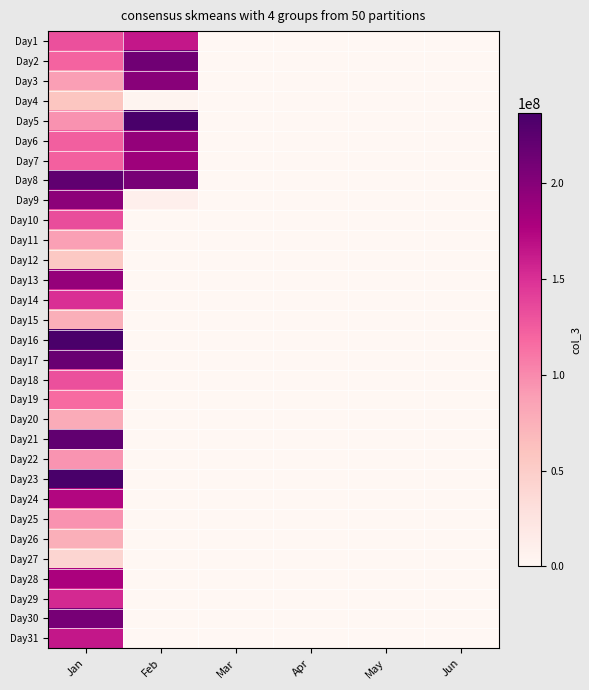

Reading left to right, transcribe all the data shown in this chart.

Day1: Jan=132112776	Feb=164041664	Mar=0	Apr=0	May=0	Jun=0
Day2: Jan=120673056	Feb=211940944	Mar=0	Apr=0	May=0	Jun=0
Day3: Jan=88067296	Feb=198566176	Mar=0	Apr=0	May=0	Jun=0
Day4: Jan=57518896	Feb=2792240	Mar=0	Apr=0	May=0	Jun=0
Day5: Jan=95519576	Feb=236739832	Mar=0	Apr=0	May=0	Jun=0
Day6: Jan=123856288	Feb=192310024	Mar=0	Apr=0	May=0	Jun=0
Day7: Jan=122793576	Feb=186245872	Mar=0	Apr=0	May=0	Jun=0
Day8: Jan=222158016	Feb=207862920	Mar=0	Apr=0	May=0	Jun=0
Day9: Jan=196552880	Feb=9391440	Mar=0	Apr=0	May=0	Jun=0
Day10: Jan=133649824	Feb=0	Mar=0	Apr=0	May=0	Jun=0
Day11: Jan=87065960	Feb=0	Mar=0	Apr=0	May=0	Jun=0
Day12: Jan=54927440	Feb=0	Mar=0	Apr=0	May=0	Jun=0
Day13: Jan=191294608	Feb=0	Mar=0	Apr=0	May=0	Jun=0
Day14: Jan=150558720	Feb=0	Mar=0	Apr=0	May=0	Jun=0
Day15: Jan=75996184	Feb=0	Mar=0	Apr=0	May=0	Jun=0
Day16: Jan=235064312	Feb=0	Mar=0	Apr=0	May=0	Jun=0
Day17: Jan=217133296	Feb=0	Mar=0	Apr=0	May=0	Jun=0
Day18: Jan=131863696	Feb=0	Mar=0	Apr=0	May=0	Jun=0
Day19: Jan=116739504	Feb=0	Mar=0	Apr=0	May=0	Jun=0
Day20: Jan=79197280	Feb=0	Mar=0	Apr=0	May=0	Jun=0
Day21: Jan=221322032	Feb=0	Mar=0	Apr=0	May=0	Jun=0
Day22: Jan=94627464	Feb=0	Mar=0	Apr=0	May=0	Jun=0
Day23: Jan=236198376	Feb=0	Mar=0	Apr=0	May=0	Jun=0
Day24: Jan=174247424	Feb=0	Mar=0	Apr=0	May=0	Jun=0
Day25: Jan=95491296	Feb=0	Mar=0	Apr=0	May=0	Jun=0
Day26: Jan=76532776	Feb=0	Mar=0	Apr=0	May=0	Jun=0
Day27: Jan=40842168	Feb=0	Mar=0	Apr=0	May=0	Jun=0
Day28: Jan=179165232	Feb=0	Mar=0	Apr=0	May=0	Jun=0
Day29: Jan=154229784	Feb=0	Mar=0	Apr=0	May=0	Jun=0
Day30: Jan=208856896	Feb=0	Mar=0	Apr=0	May=0	Jun=0
Day31: Jan=164028128	Feb=0	Mar=0	Apr=0	May=0	Jun=0